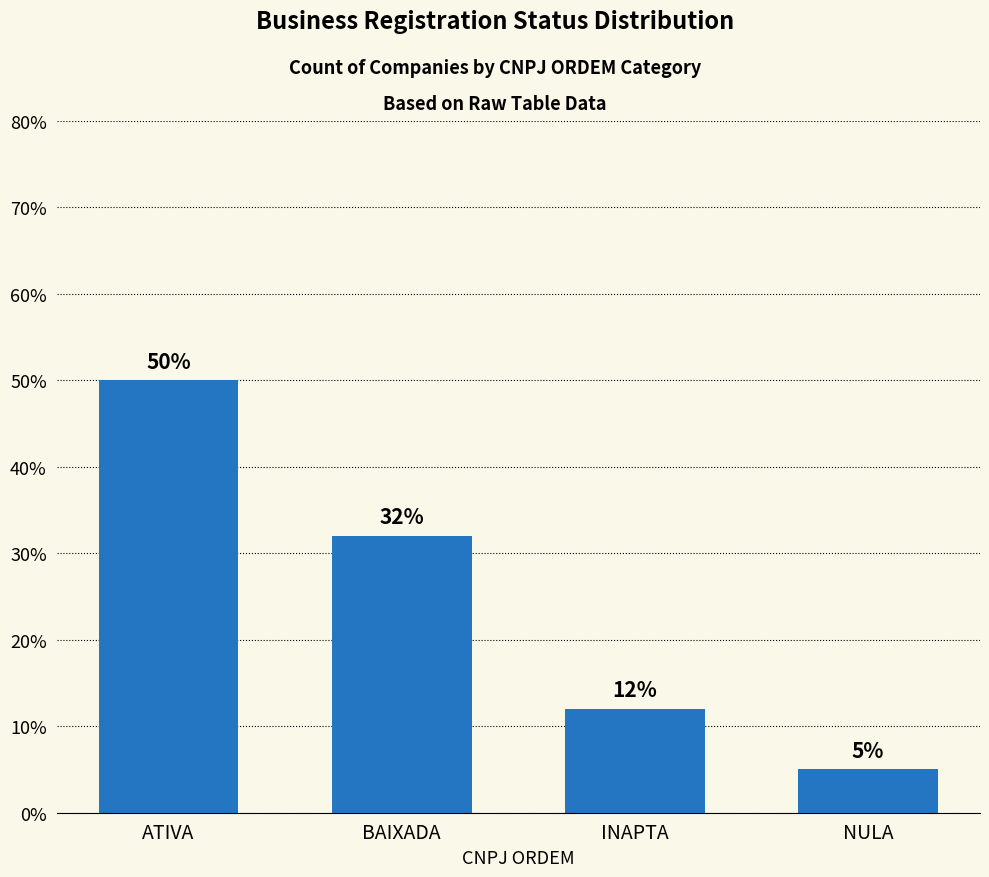

Rank the categories by value from highest to lowest.

ATIVA, BAIXADA, INAPTA, NULA